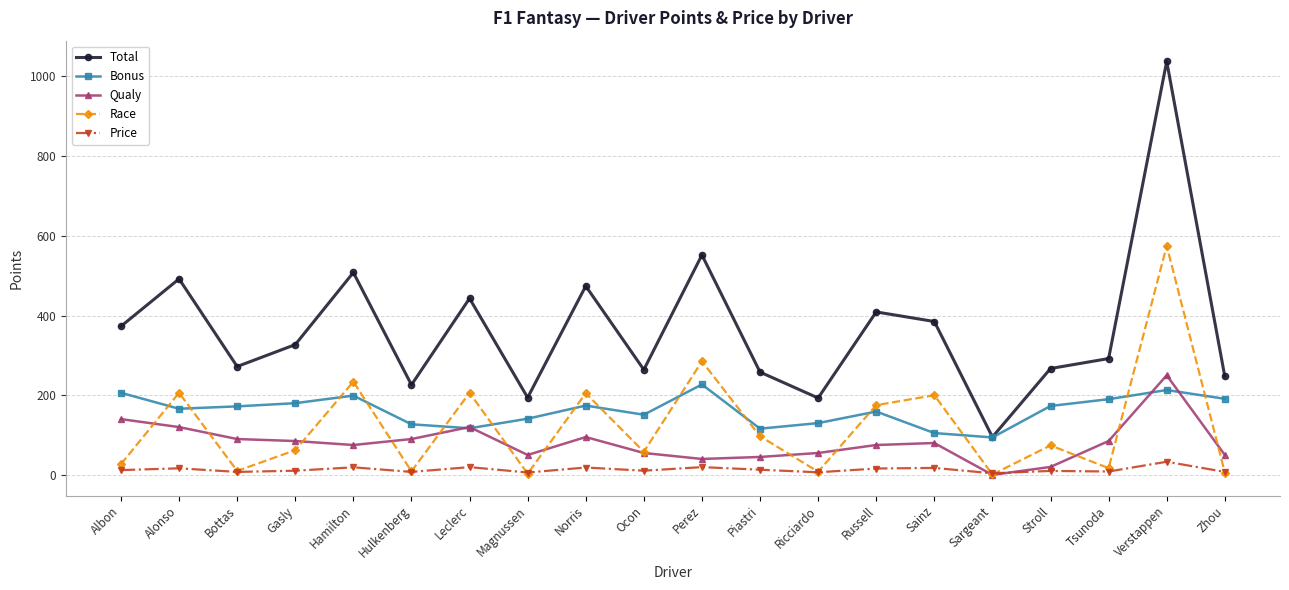

Which series has the largest range (max minus min)?

Total